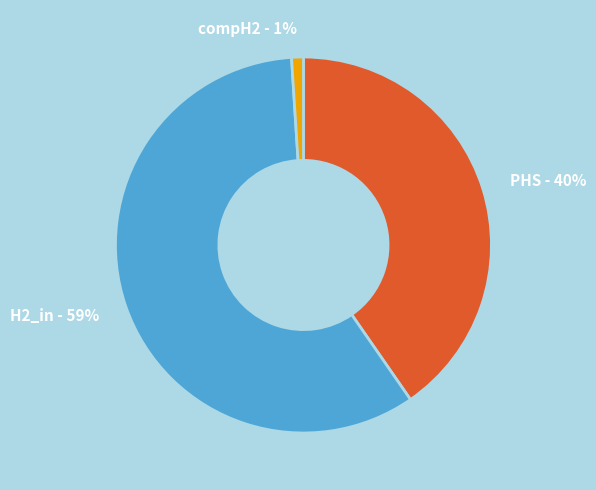

What is the smallest slice in the pie chart?

compH2